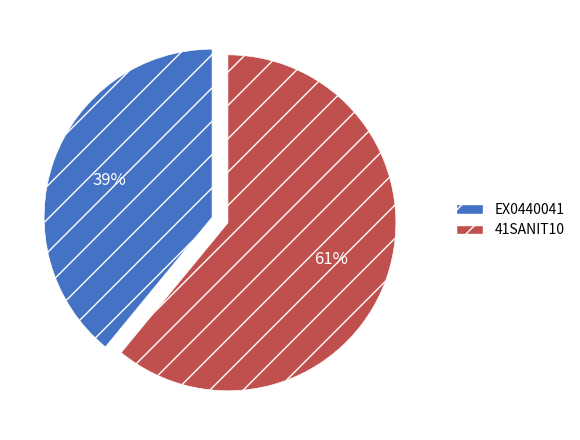

Which has a higher value, 41SANIT10 or EX0440041?

41SANIT10